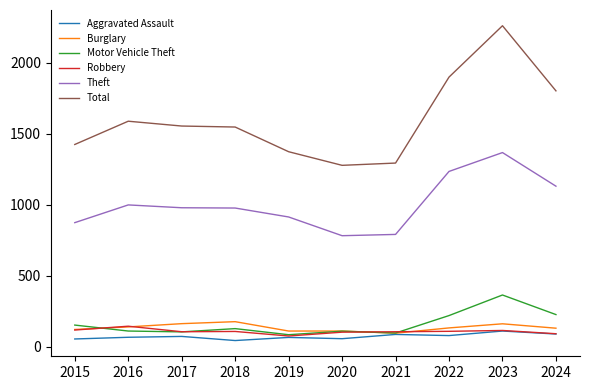

What is the difference between the Motor Vehicle Theft values at 2023 and 2017?

260